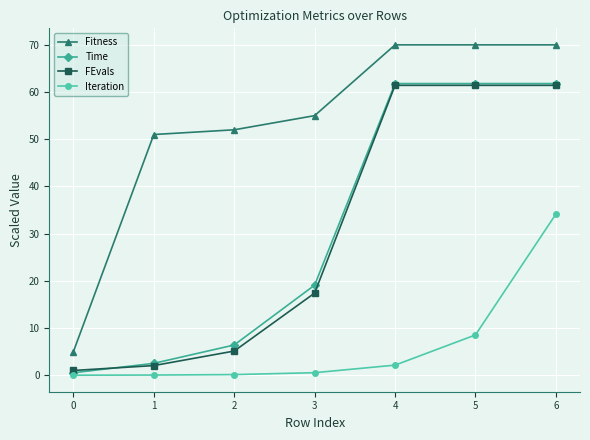

The FEvals series shows 4.9 at 3. True or false?

False